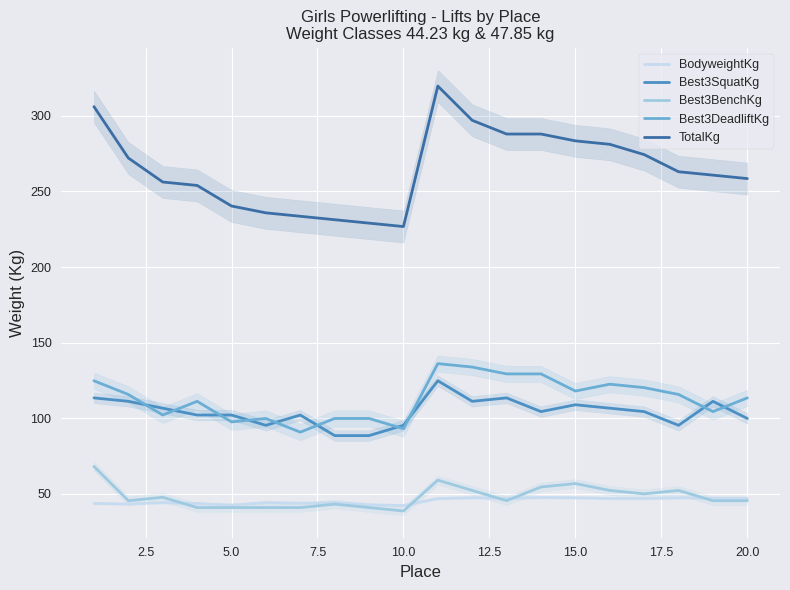

What is the highest value of the TotalKg series?

319.8